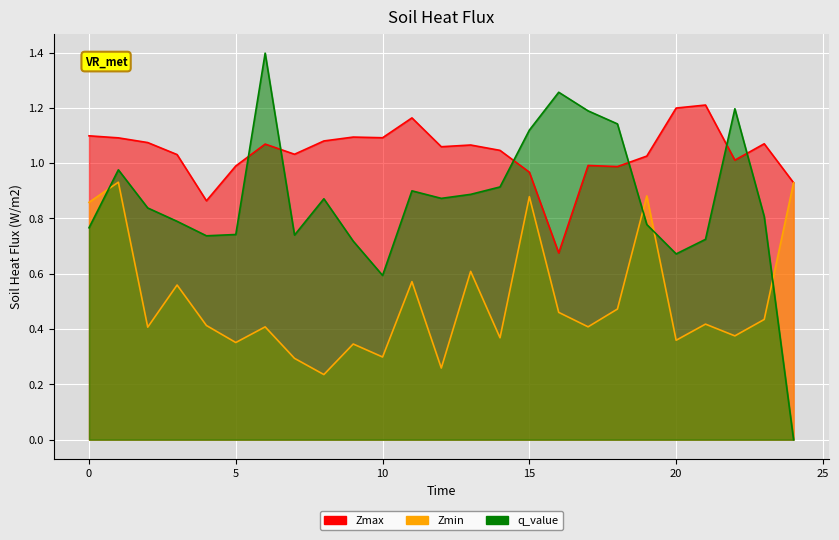

Is it true that Zmin equals 1.2 at 15.0?

False